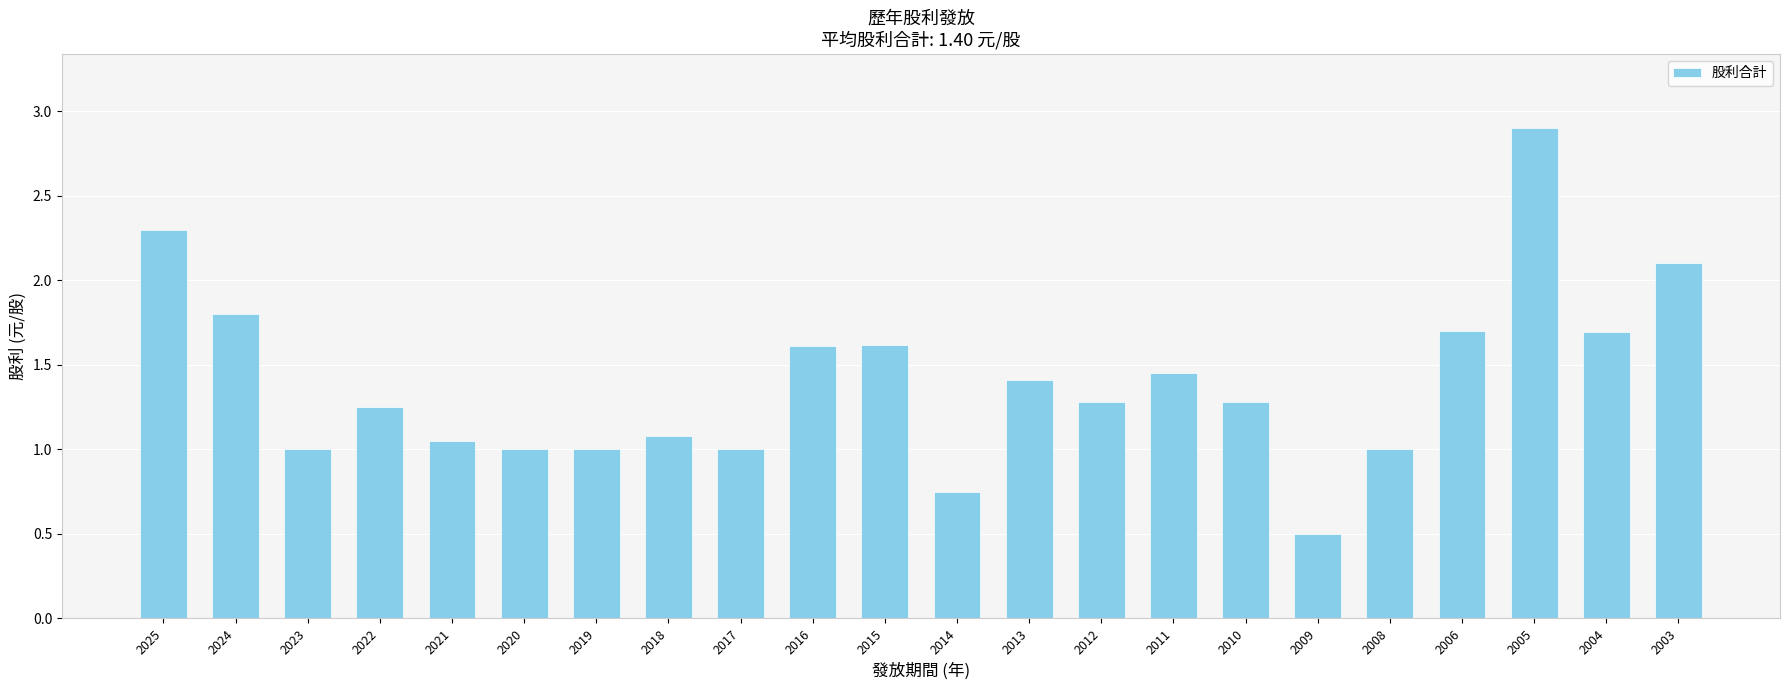

Is it true that the value at 2005 is 1.0?

False